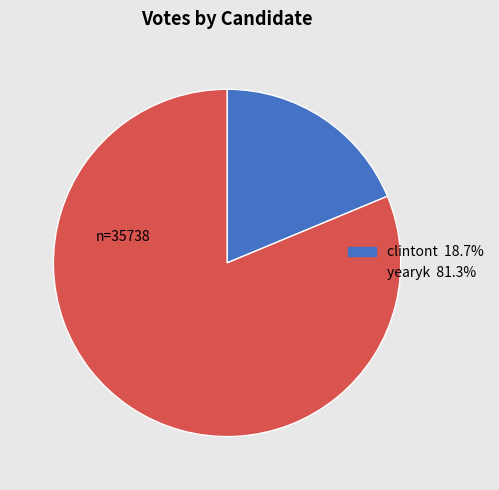

Combined, do clintont and yearyk account for over 50%?

Yes